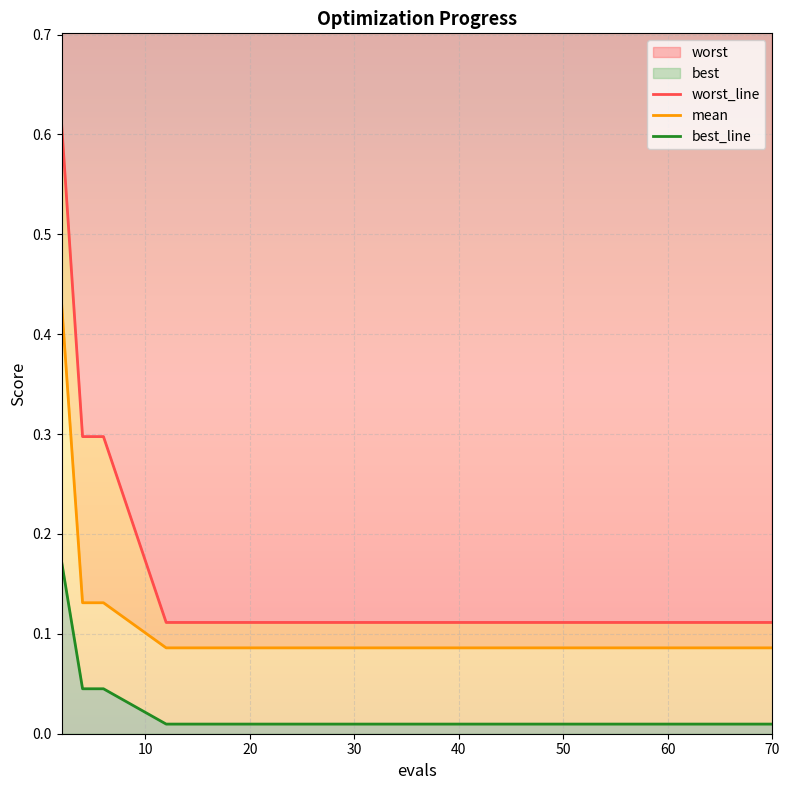

True or false: best_line and worst_line intersect in this chart.

False